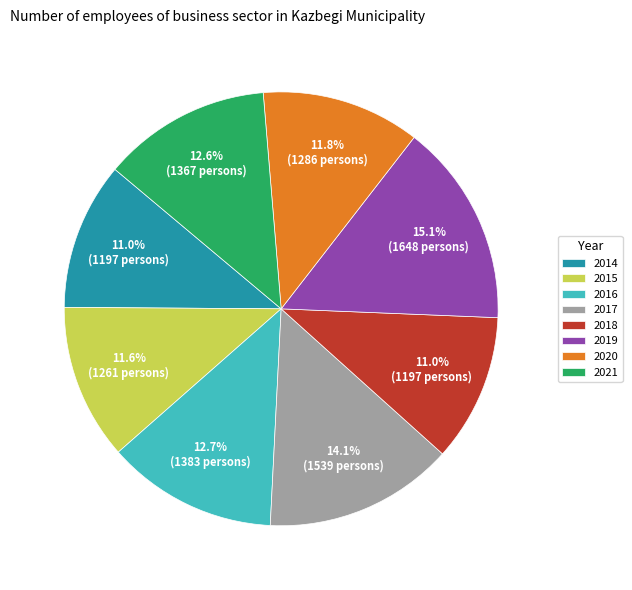

To the nearest percent, what percentage of the pie is 2021?

13%